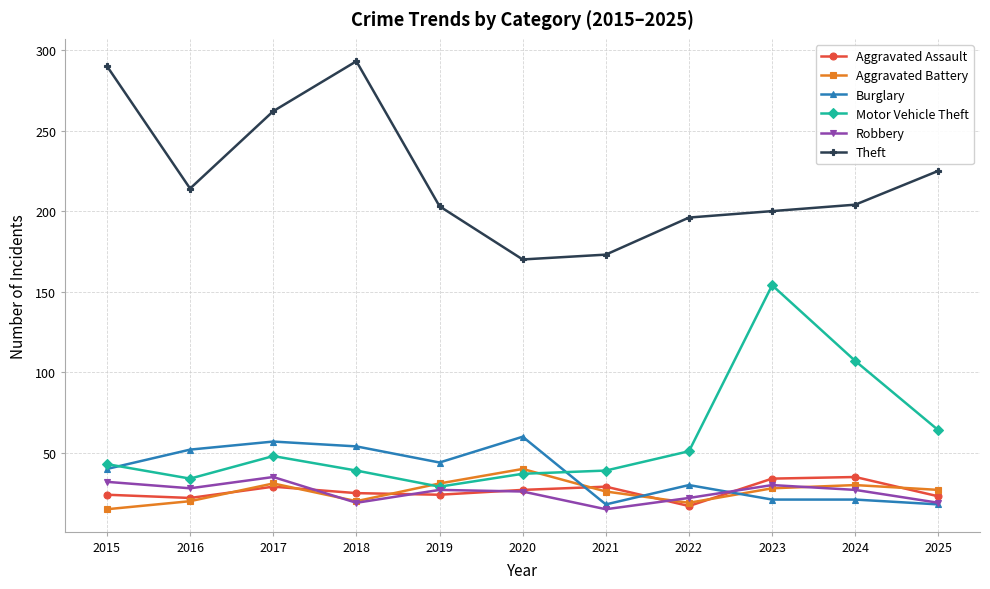

At which category does Robbery reach its first local valley?

2016